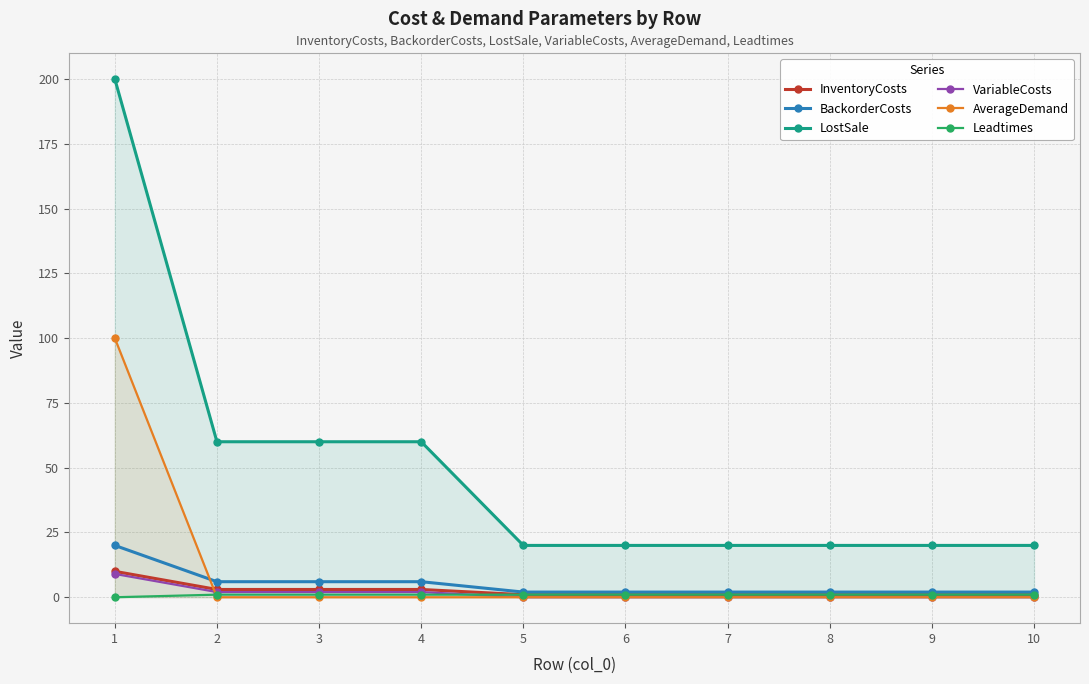

What is the maximum value shown in the chart?

200